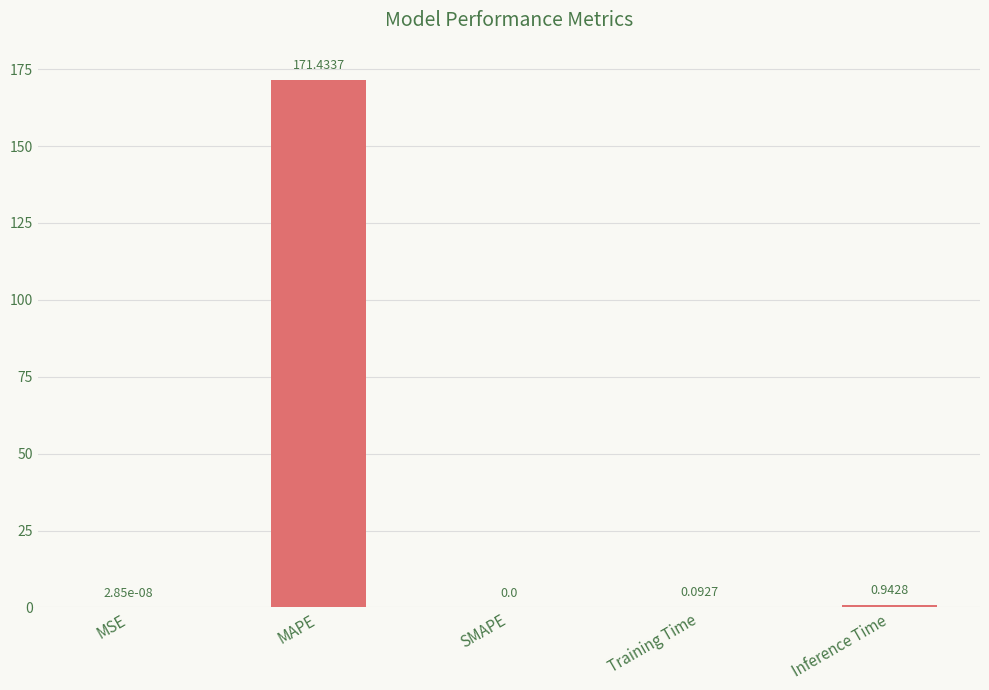

What is the sum of the values at SMAPE and MAPE?

171.4